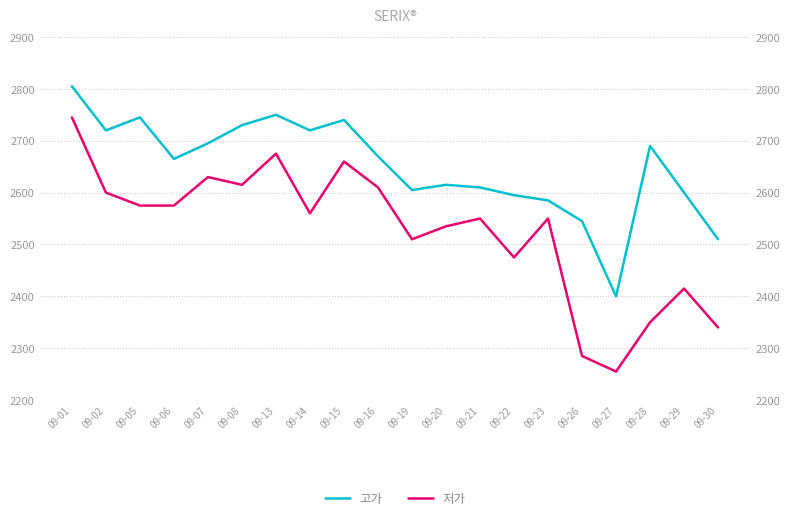

What is the sum of all 고가 values?

52995